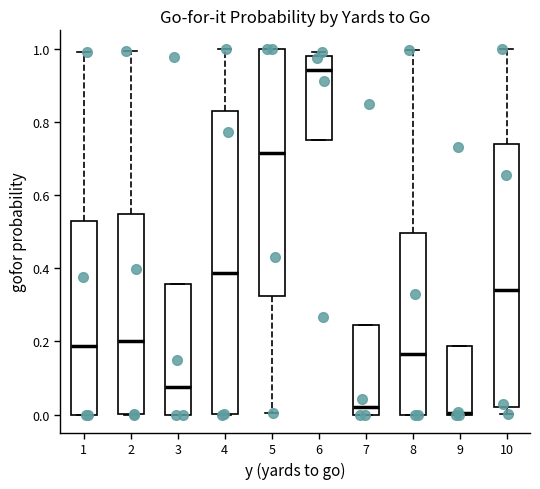

Where does the upper whisker of the box at x = 10 end on the y-axis? The values are not printed on the chart, so give them approximately, as read against the axis.

1.00